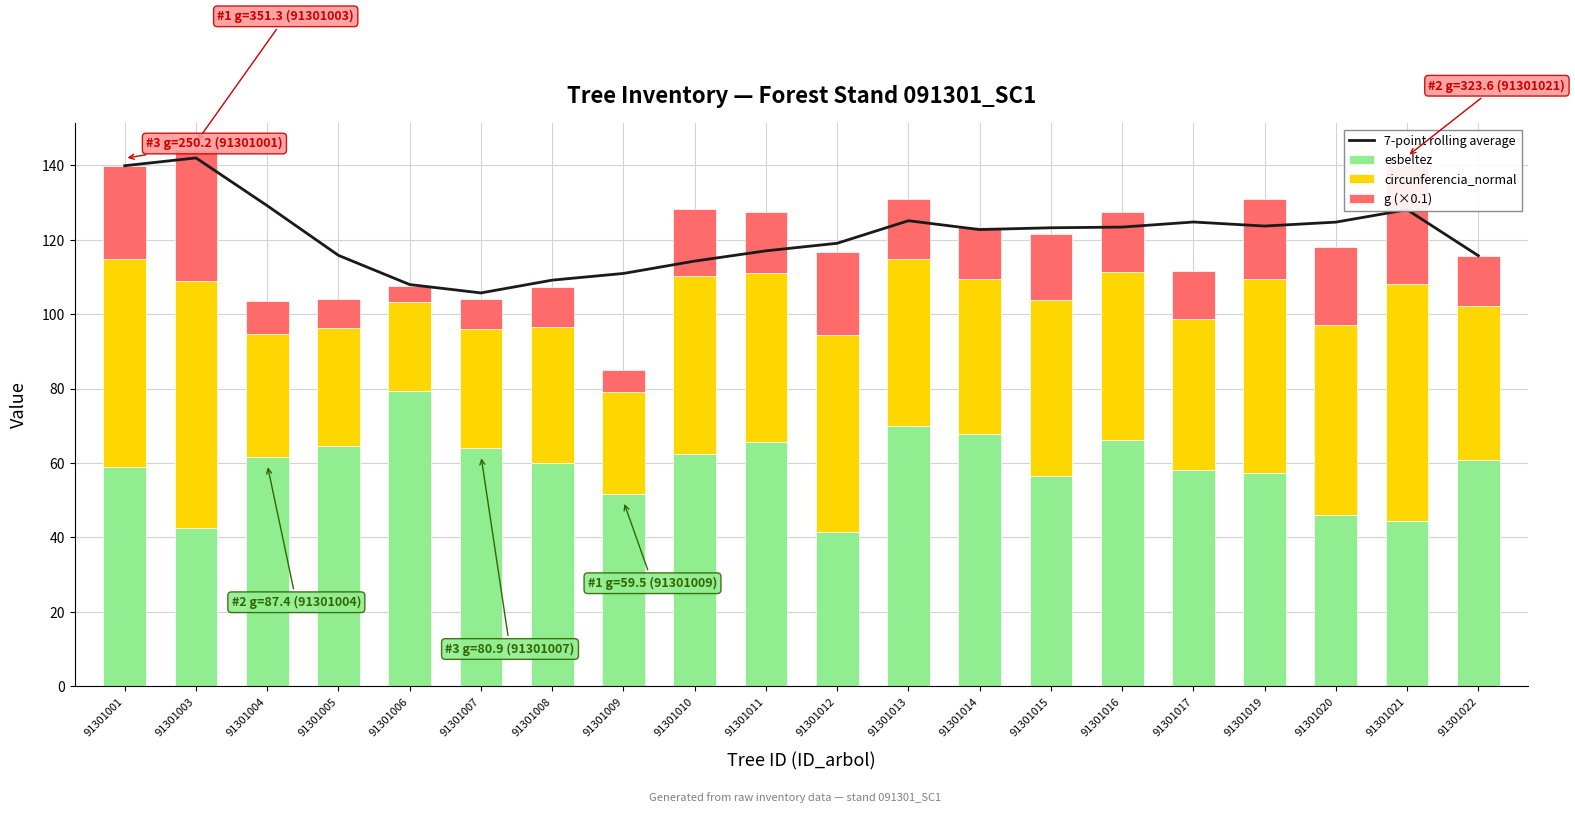

At which category is the sum across all series the highest?

91301003